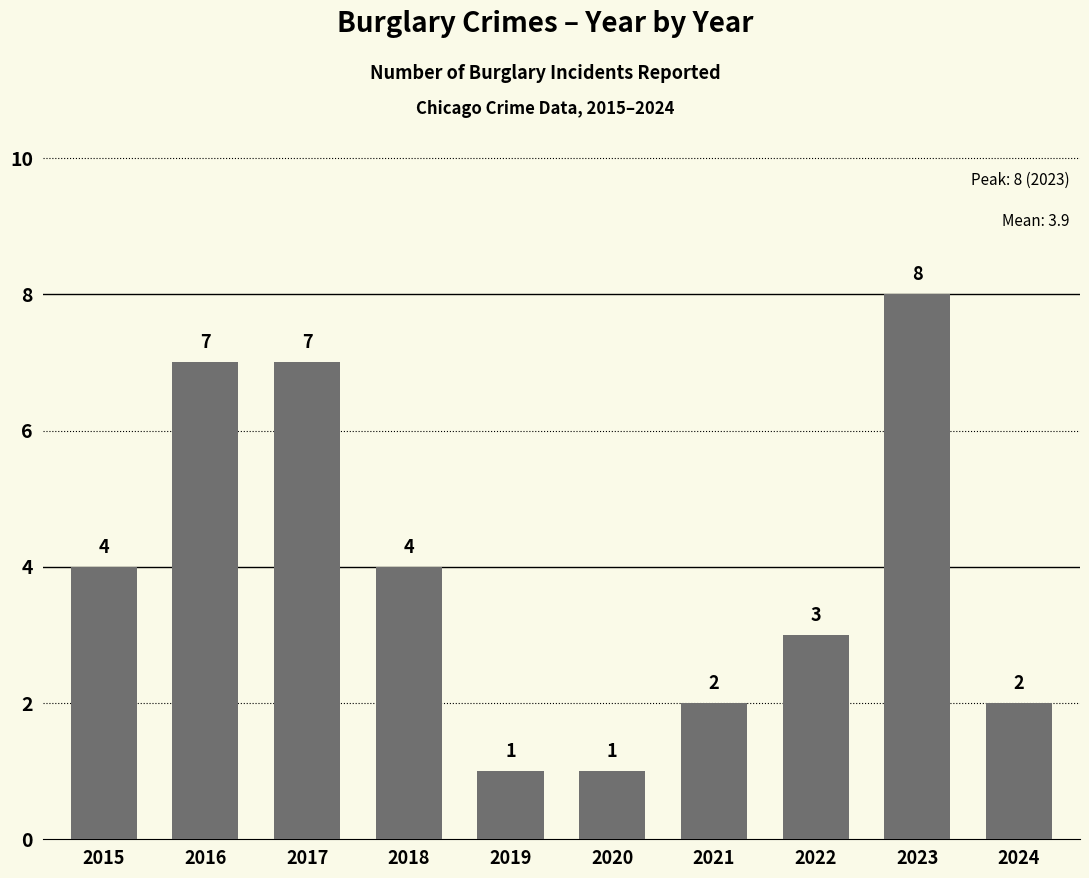

What is the change in value from 2017 to 2024?

-5